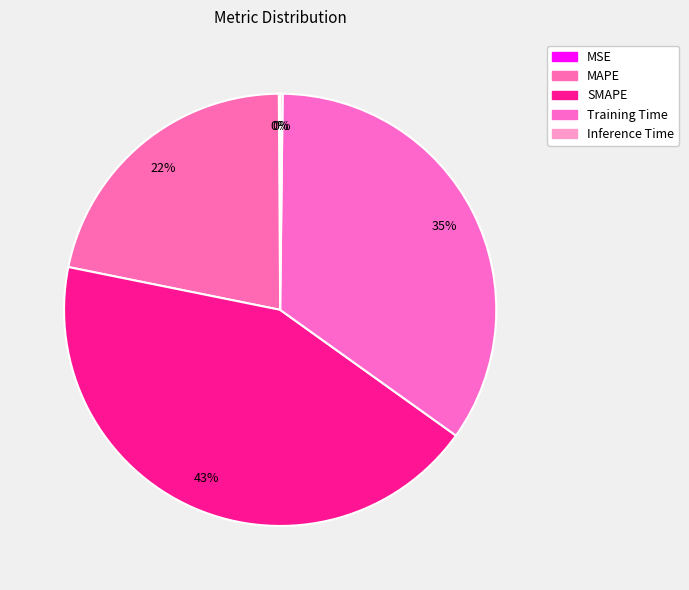

Rank the categories by value from highest to lowest.

SMAPE, Training Time, MAPE, Inference Time, MSE